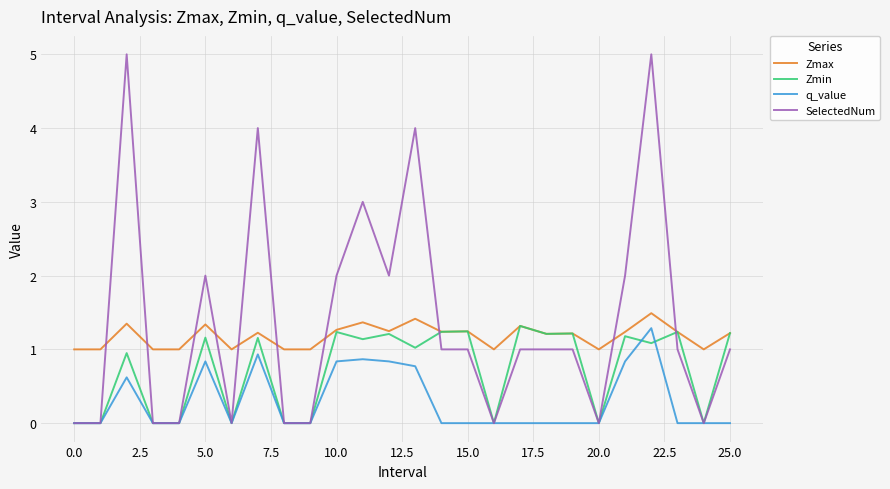

Is this an area chart (filled region under the line)?

No